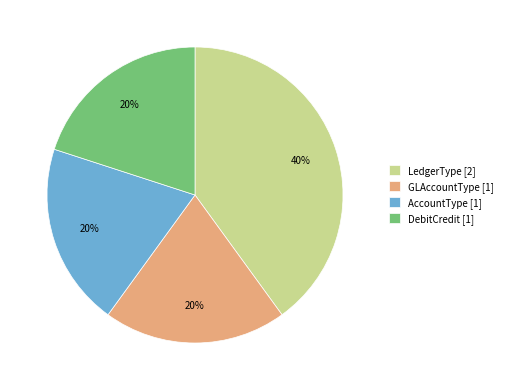

Is there a majority slice in this chart?

No